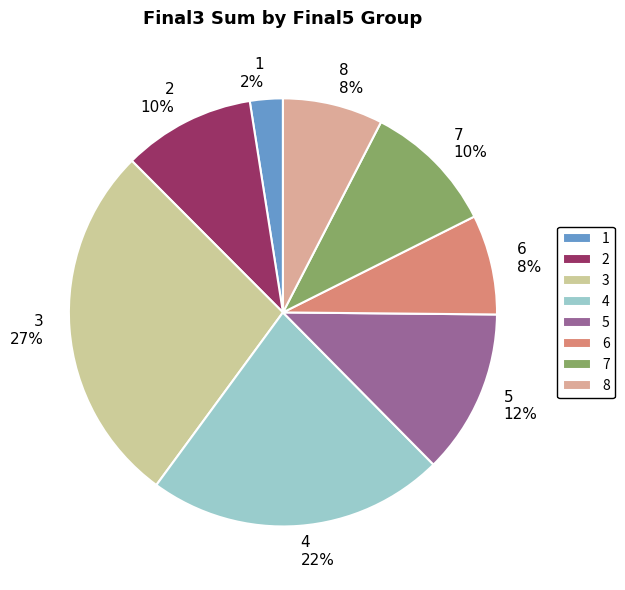

To the nearest percent, what is the average slice percentage?

12%